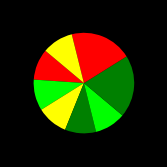

Is there a majority slice in this chart?

No